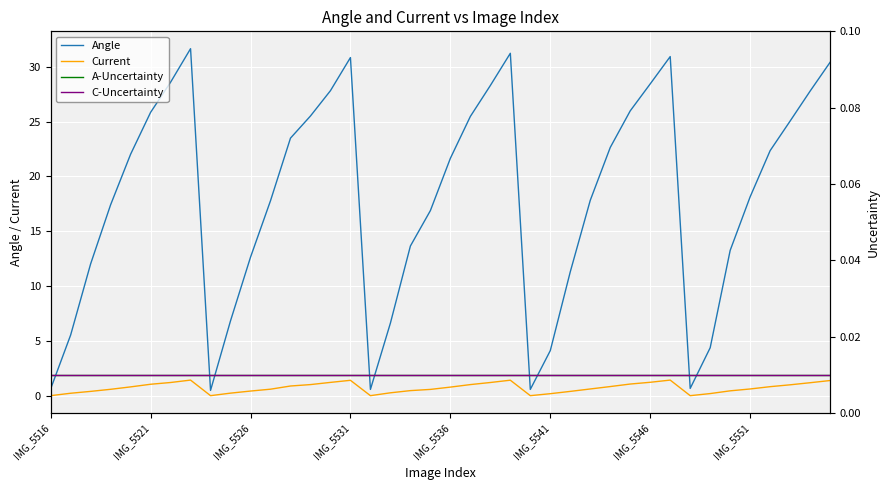

What is the maximum value for Current?

1.4